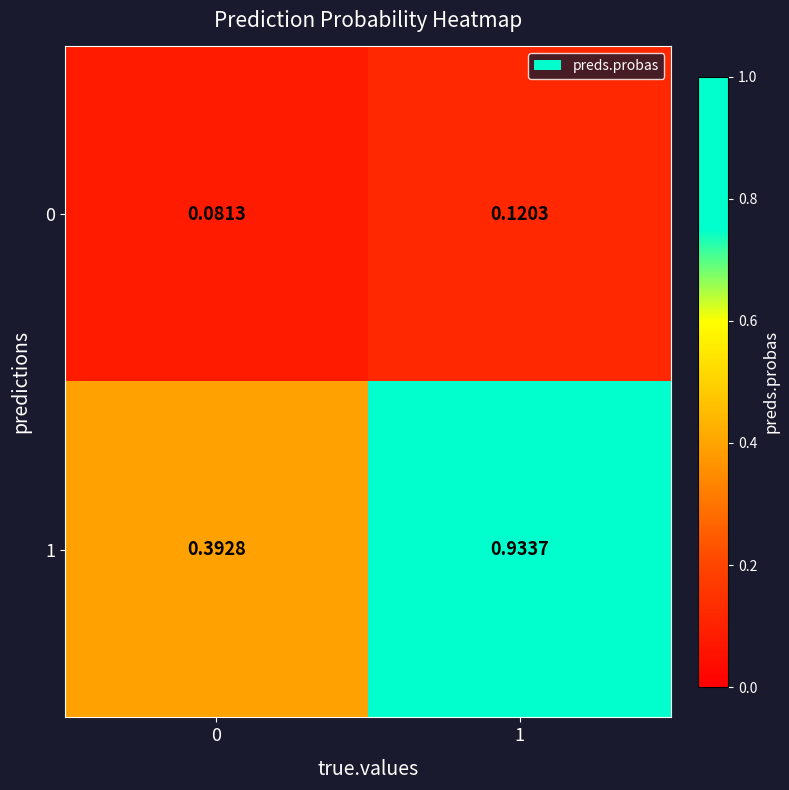

Rank the series by their maximum value, from highest to lowest.

1, 0